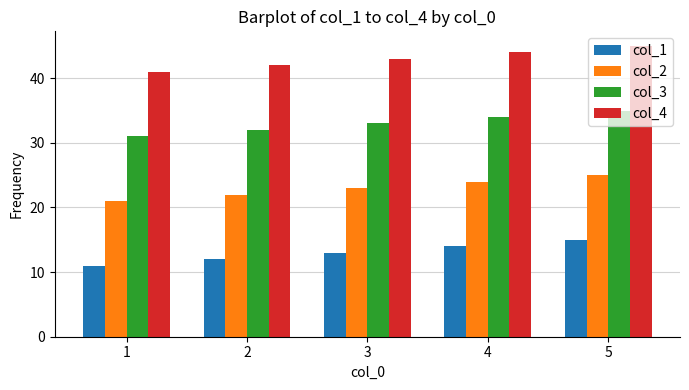

What is the maximum value for col_4?

45